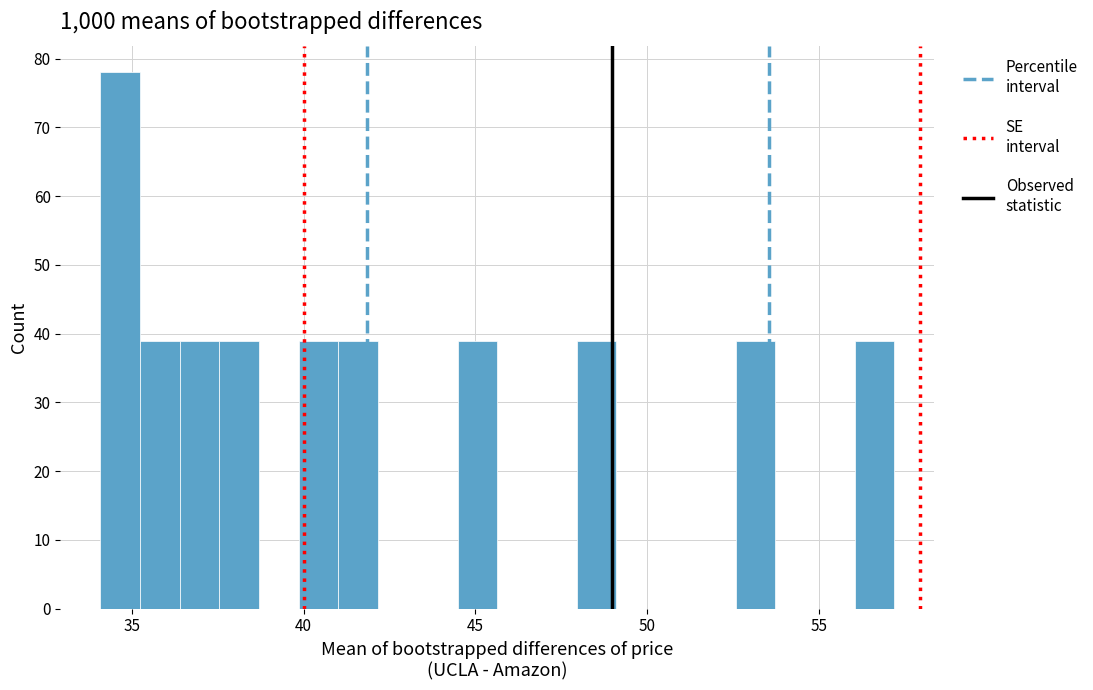

Read against the x-axis, roughly where is the centre of the tallest bar?

34.5